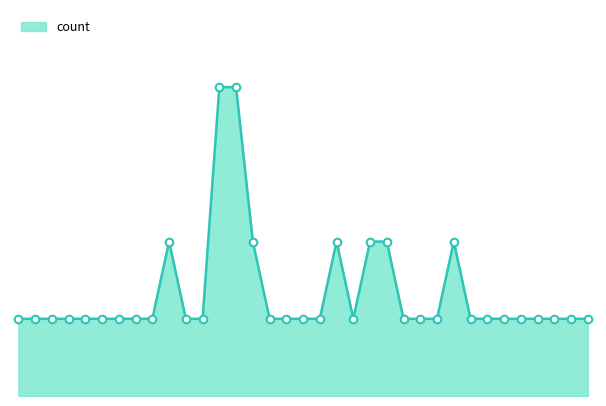

Is this an area chart (filled region under the line)?

Yes